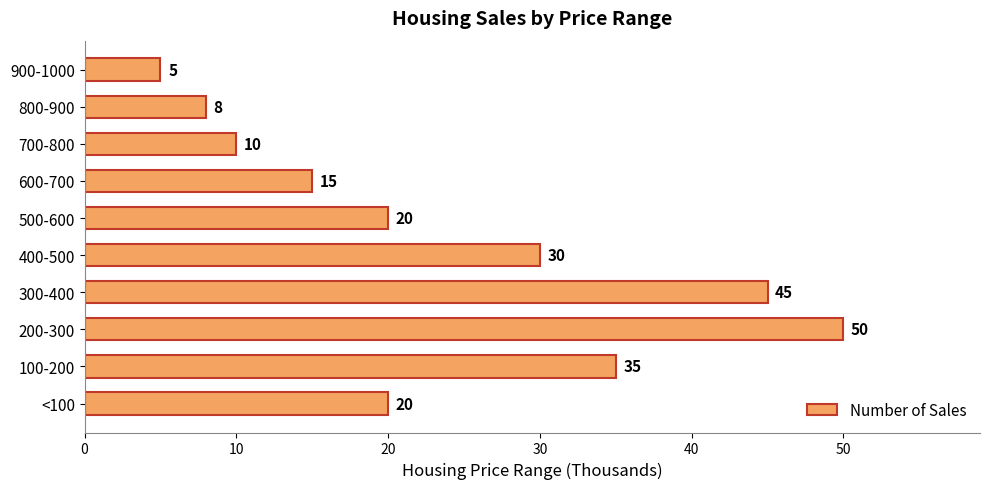

Reading top to bottom, list all the values displayed in this chart.

900-1000=5	800-900=8	700-800=10	600-700=15	500-600=20	400-500=30	300-400=45	200-300=50	100-200=35	<100=20